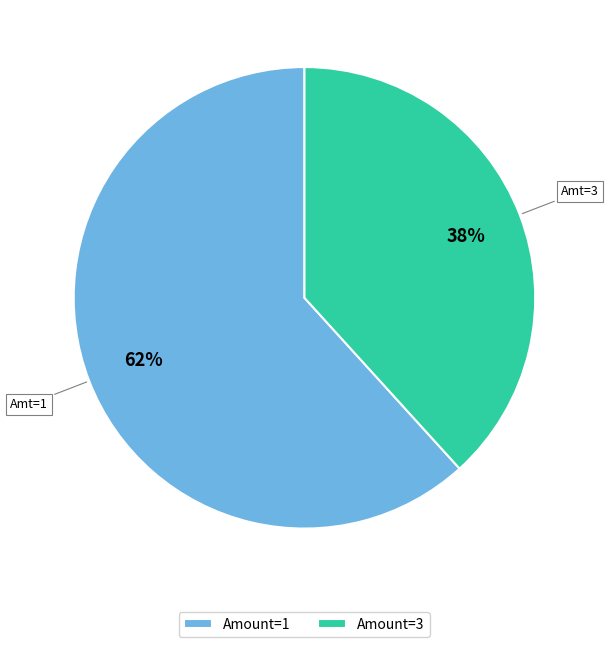

Between Amount=1 and Amount=3, which is larger?

Amount=1